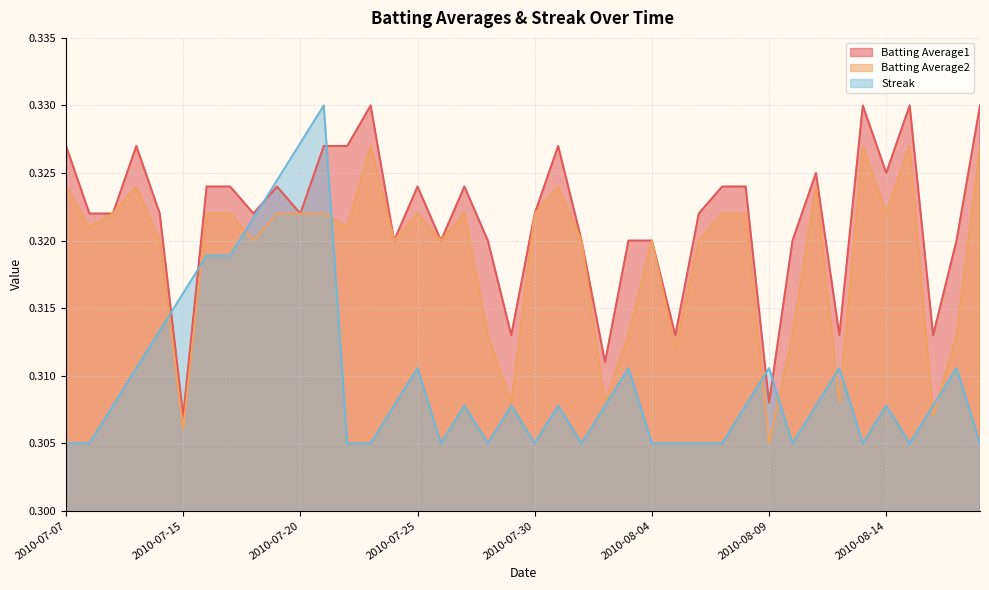

Reading left to right, extract all data points from this chart.

Batting Average1: 2010-07-07=0.3	2010-07-08=0.3	2010-07-09=0.3	2010-07-10=0.3	2010-07-11=0.3	2010-07-15=0.3	2010-07-16=0.3	2010-07-17=0.3	2010-07-18=0.3	2010-07-19=0.3	2010-07-20=0.3	2010-07-21=0.3	2010-07-22=0.3	2010-07-23=0.3	2010-07-24=0.3	2010-07-25=0.3	2010-07-26=0.3	2010-07-27=0.3	2010-07-28=0.3	2010-07-29=0.3	2010-07-30=0.3	2010-07-31=0.3	2010-08-01=0.3	2010-08-02=0.3	2010-08-03=0.3	2010-08-04=0.3	2010-08-05=0.3	2010-08-06=0.3	2010-08-07=0.3	2010-08-08=0.3	2010-08-09=0.3	2010-08-10=0.3	2010-08-11=0.3	2010-08-12=0.3	2010-08-13=0.3	2010-08-14=0.3	2010-08-15=0.3	2010-08-16=0.3	2010-08-17=0.3	2010-08-18=0.3
Batting Average2: 2010-07-07=0.3	2010-07-08=0.3	2010-07-09=0.3	2010-07-10=0.3	2010-07-11=0.3	2010-07-15=0.3	2010-07-16=0.3	2010-07-17=0.3	2010-07-18=0.3	2010-07-19=0.3	2010-07-20=0.3	2010-07-21=0.3	2010-07-22=0.3	2010-07-23=0.3	2010-07-24=0.3	2010-07-25=0.3	2010-07-26=0.3	2010-07-27=0.3	2010-07-28=0.3	2010-07-29=0.3	2010-07-30=0.3	2010-07-31=0.3	2010-08-01=0.3	2010-08-02=0.3	2010-08-03=0.3	2010-08-04=0.3	2010-08-05=0.3	2010-08-06=0.3	2010-08-07=0.3	2010-08-08=0.3	2010-08-09=0.3	2010-08-10=0.3	2010-08-11=0.3	2010-08-12=0.3	2010-08-13=0.3	2010-08-14=0.3	2010-08-15=0.3	2010-08-16=0.3	2010-08-17=0.3	2010-08-18=0.3
Streak: 2010-07-07=0.3	2010-07-08=0.3	2010-07-09=0.3	2010-07-10=0.3	2010-07-11=0.3	2010-07-15=0.3	2010-07-16=0.3	2010-07-17=0.3	2010-07-18=0.3	2010-07-19=0.3	2010-07-20=0.3	2010-07-21=0.3	2010-07-22=0.3	2010-07-23=0.3	2010-07-24=0.3	2010-07-25=0.3	2010-07-26=0.3	2010-07-27=0.3	2010-07-28=0.3	2010-07-29=0.3	2010-07-30=0.3	2010-07-31=0.3	2010-08-01=0.3	2010-08-02=0.3	2010-08-03=0.3	2010-08-04=0.3	2010-08-05=0.3	2010-08-06=0.3	2010-08-07=0.3	2010-08-08=0.3	2010-08-09=0.3	2010-08-10=0.3	2010-08-11=0.3	2010-08-12=0.3	2010-08-13=0.3	2010-08-14=0.3	2010-08-15=0.3	2010-08-16=0.3	2010-08-17=0.3	2010-08-18=0.3